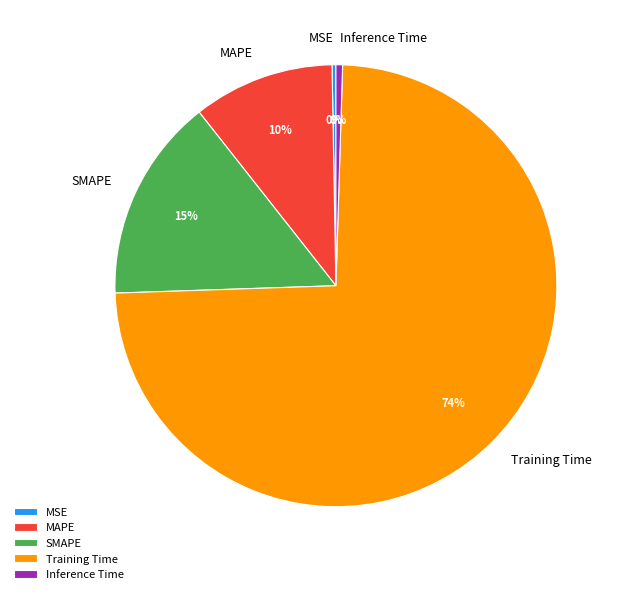

Count the number of slices in the pie.

5